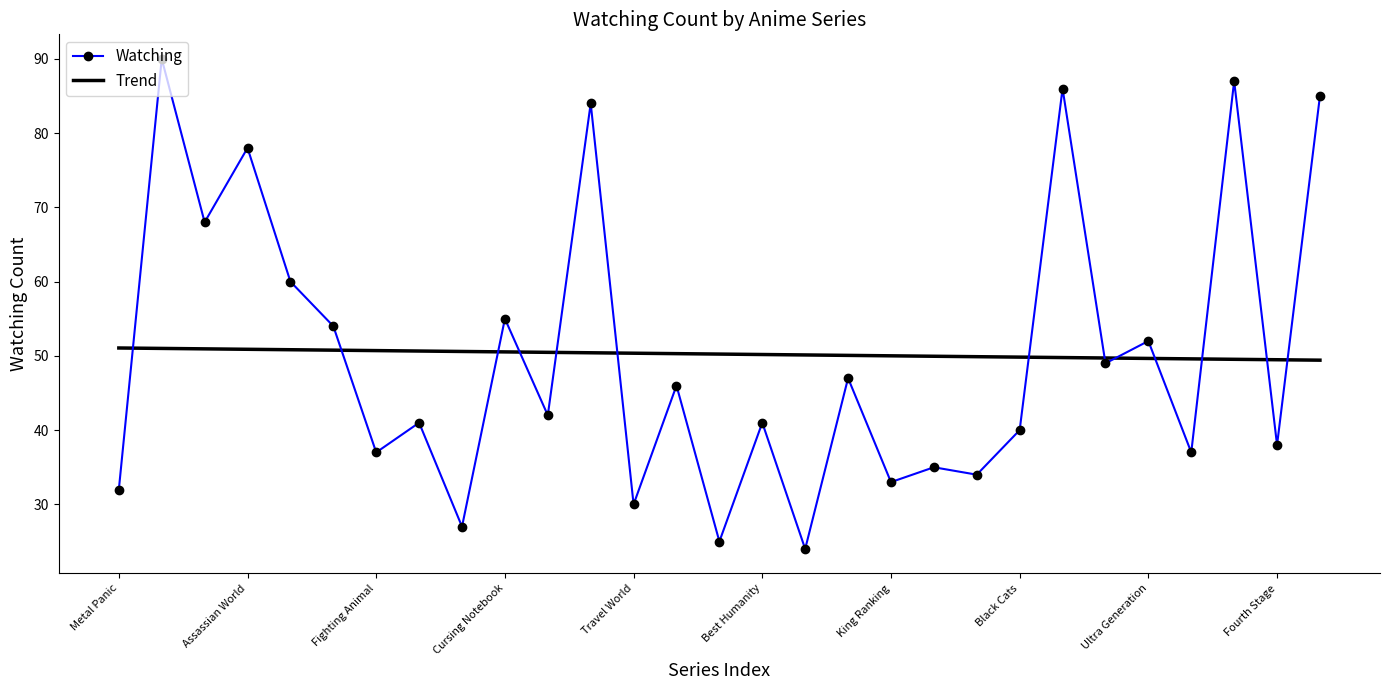

True or false: Watching has more than 0 interior local peaks.

True